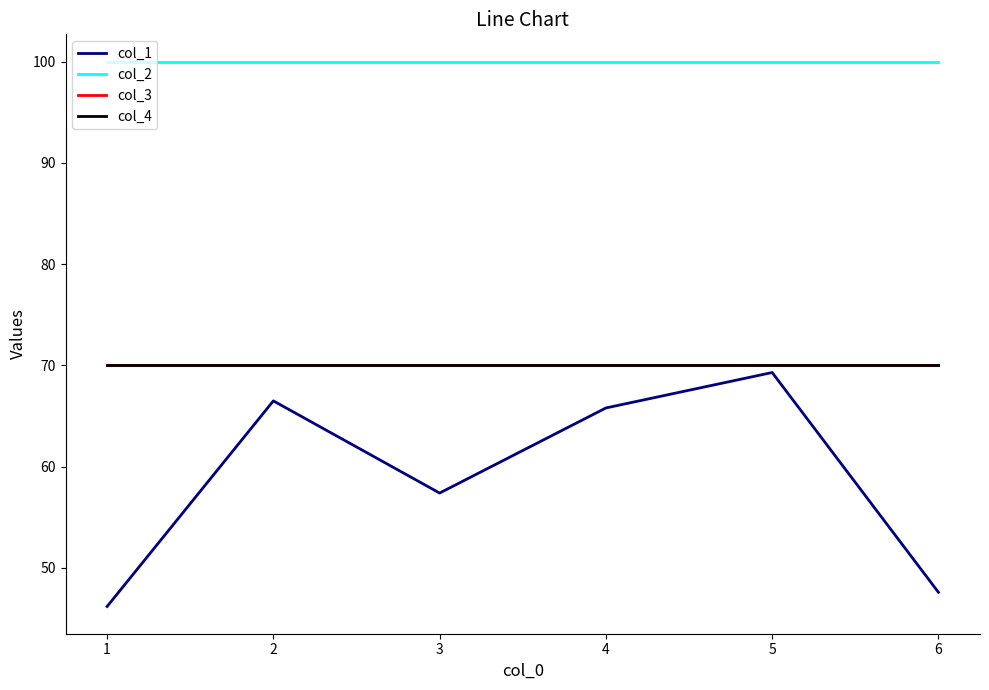

True or false: col_2 has more than 2 interior local peaks.

False